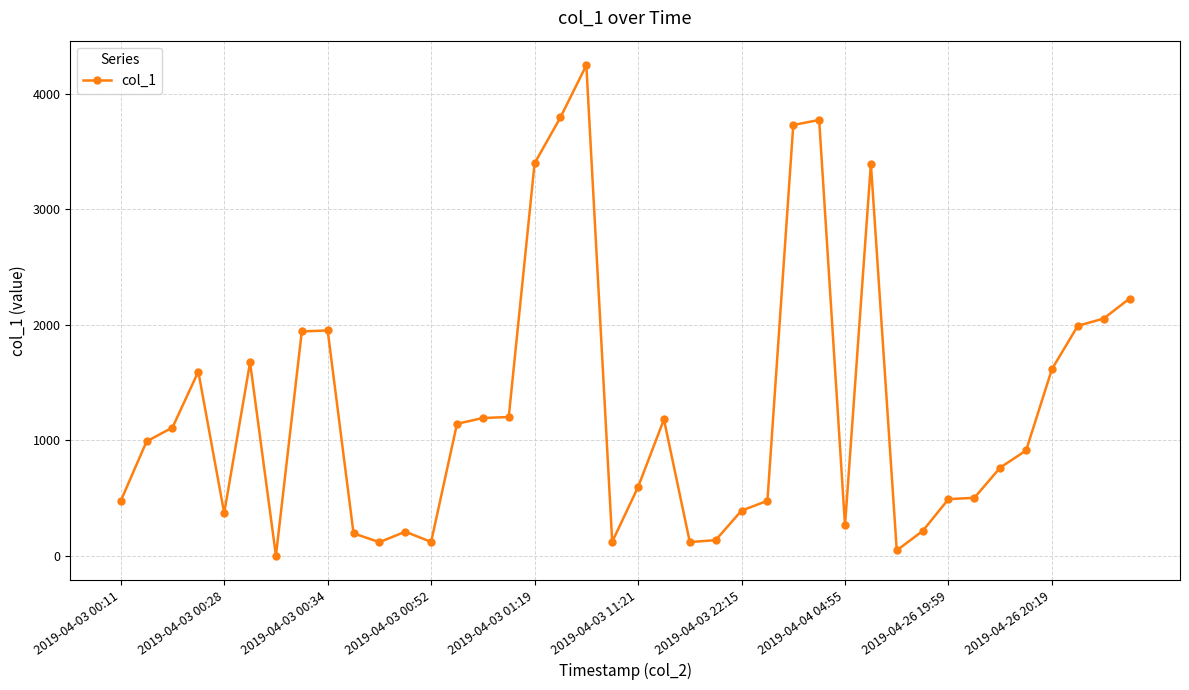

True or false: there are more than 0 points higher than both neighbors.

True